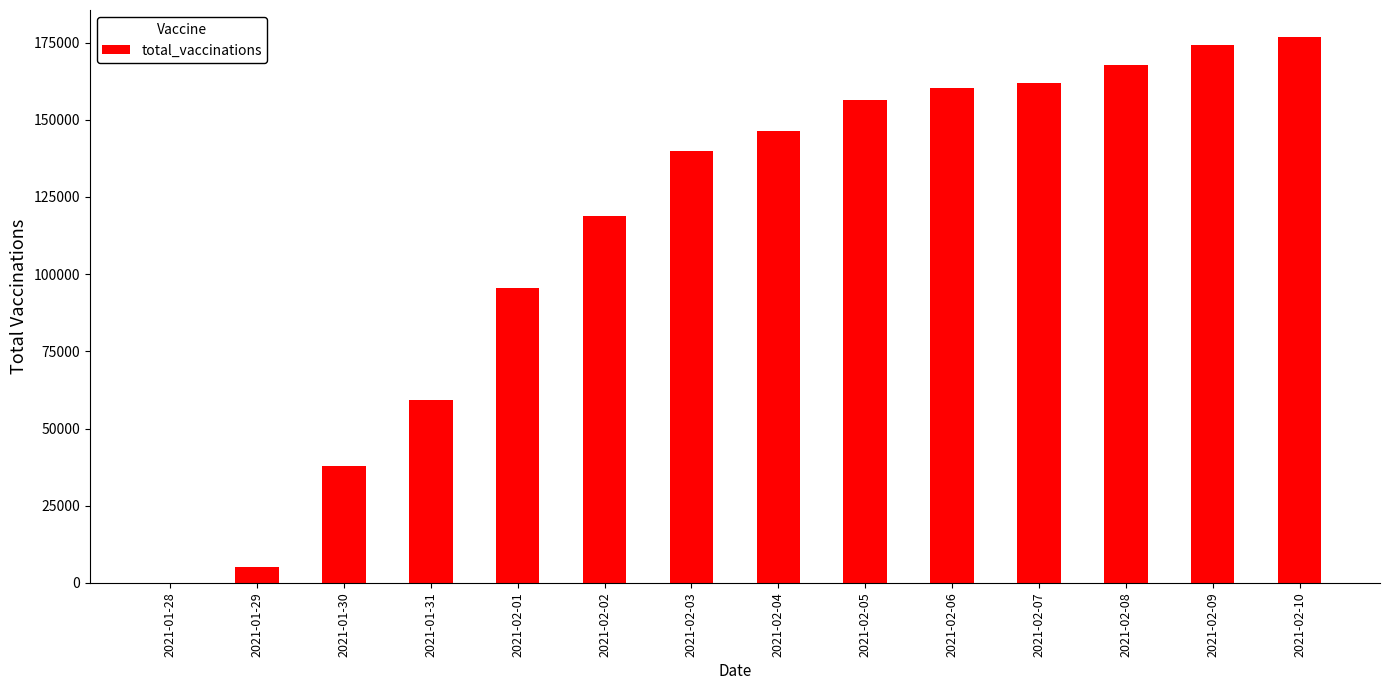

What is the greatest value displayed?

176725